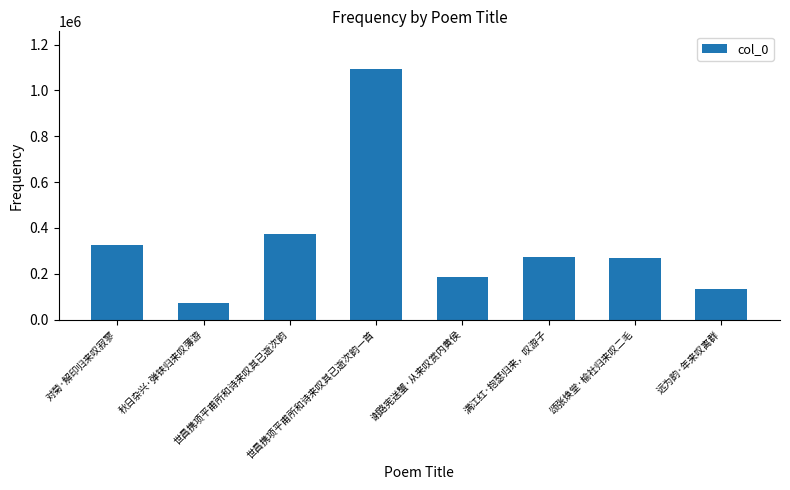

What is the change in value from 对菊·解印归来叹寂寥 to 谢路宪送蟹·从来叹赏内黄侯?

-142052